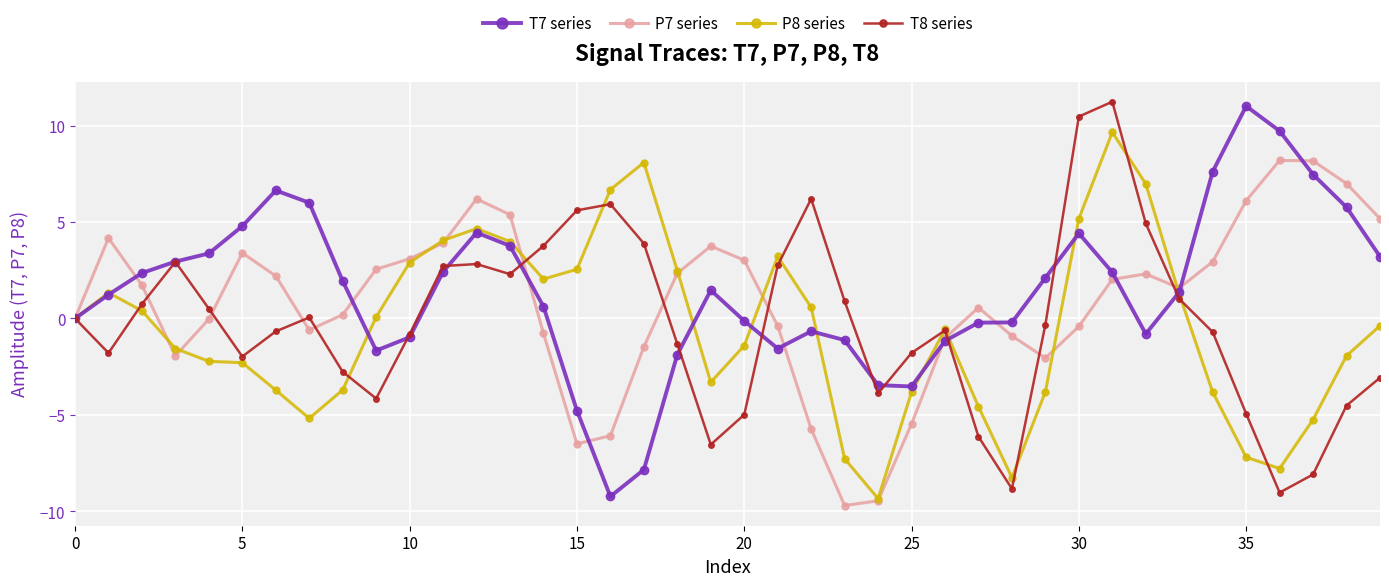

What is the value of the P8 series point at the 25th from the left?

-9.3